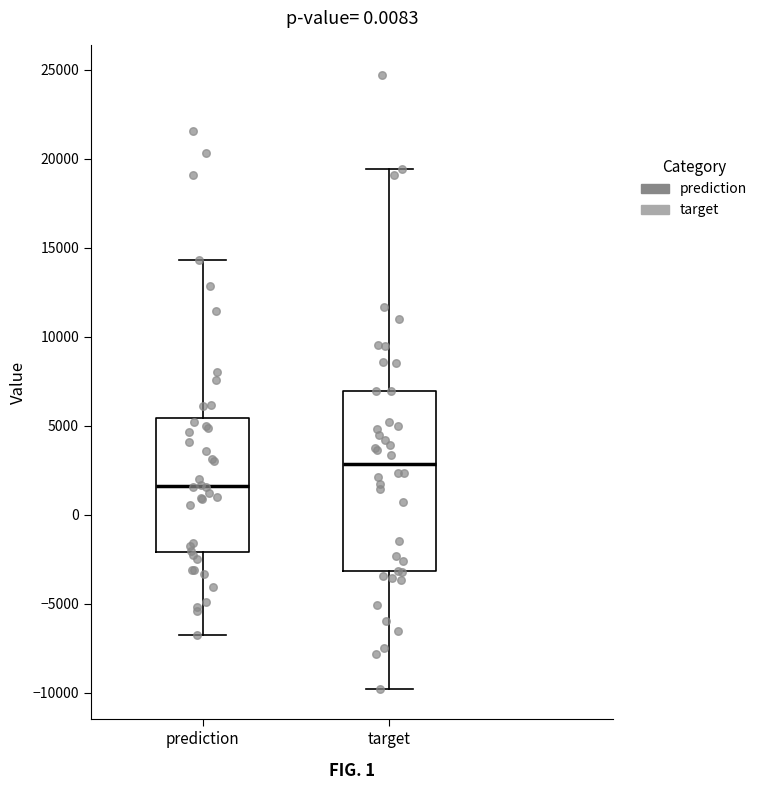

Reading left to right, transcribe this box plot: for each box, give where its median line is, the range the box spans, and where its two whiskers end, as read against the y-axis. The values are not printed on the chart, so give them approximately, as read against the axis.

prediction: median 1500, box -2000 to 5500, whiskers -7000 to 14500
target: median 3000, box -3000 to 7000, whiskers -10000 to 19500